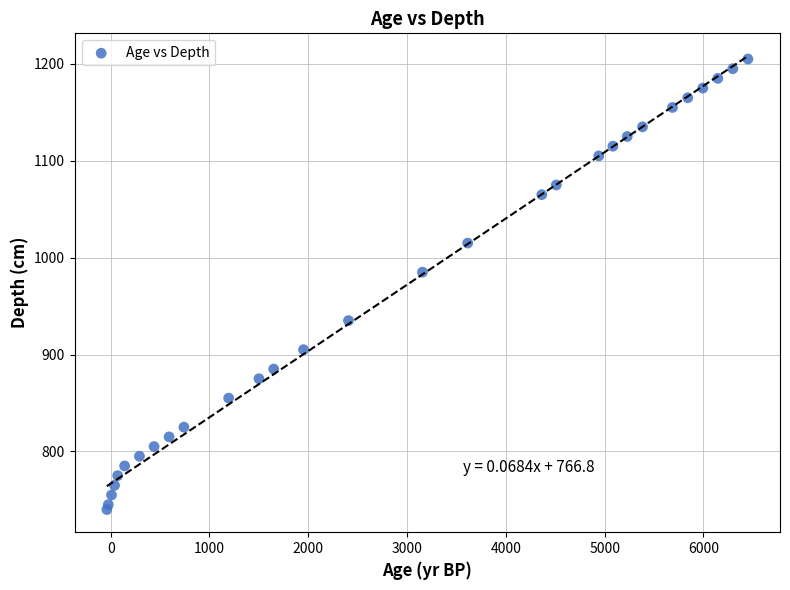

What Y value in the scatter plot is closest to 972?

985